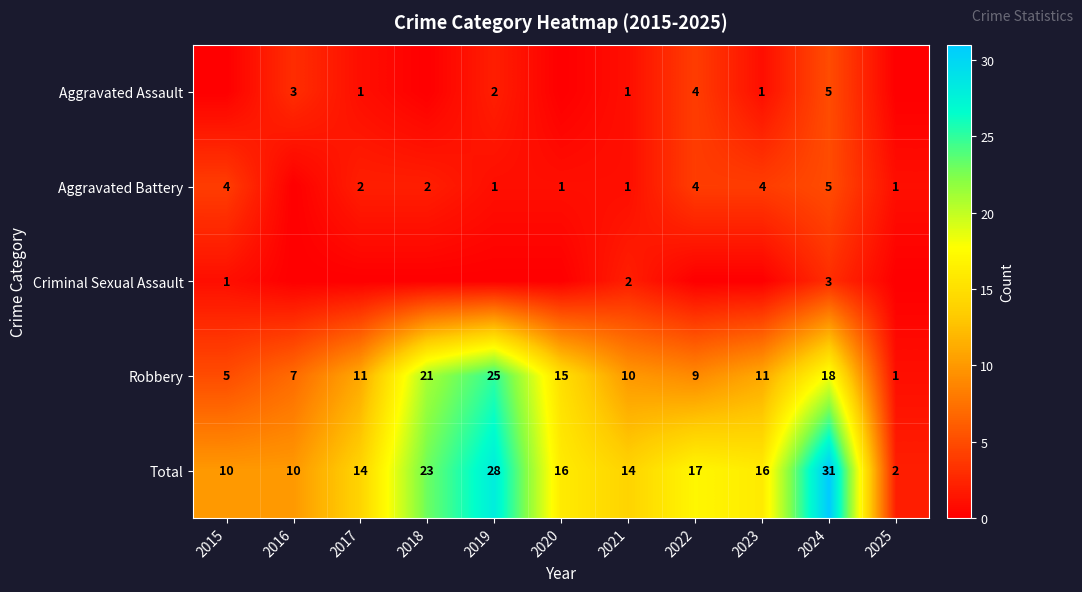

Where does the Total series first go above 16?

2018